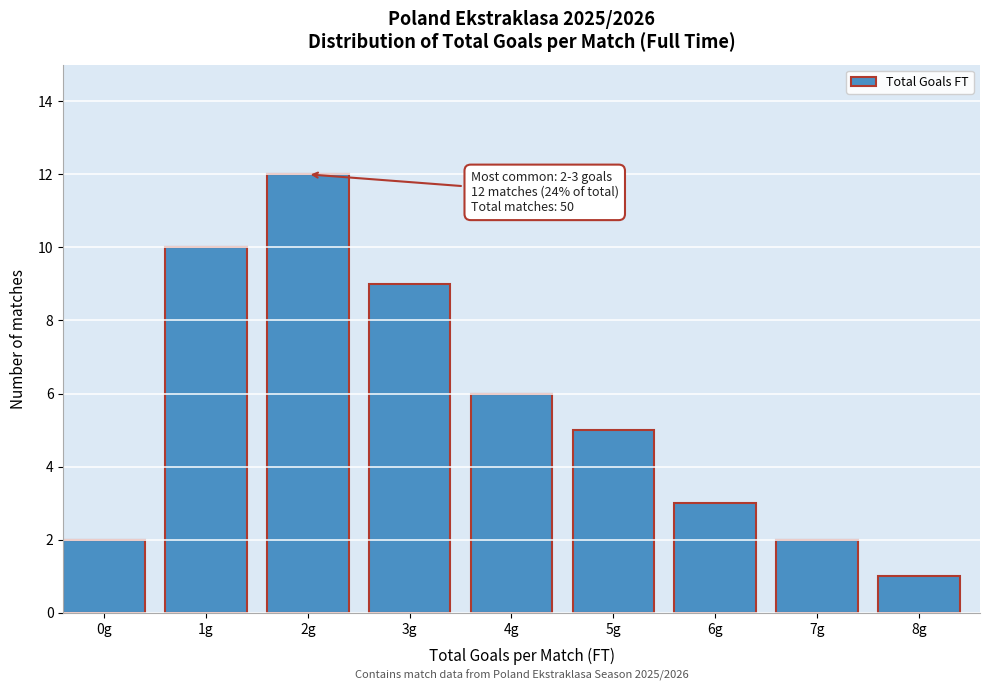

Reading left to right, extract all data points from this chart.

0g=2	1g=10	2g=12	3g=9	4g=6	5g=5	6g=3	7g=2	8g=1